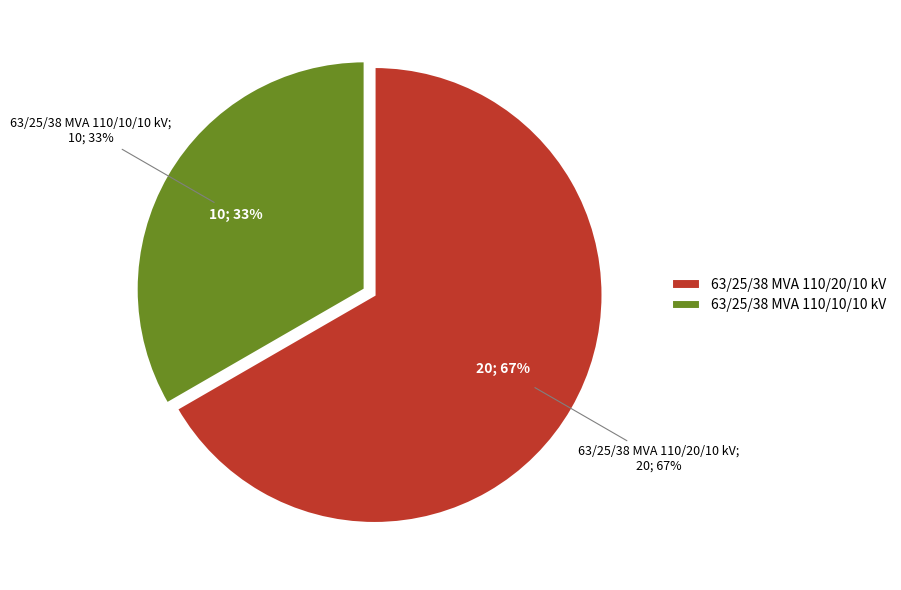

Which category accounts for the majority?

63/25/38 MVA 110/20/10 kV